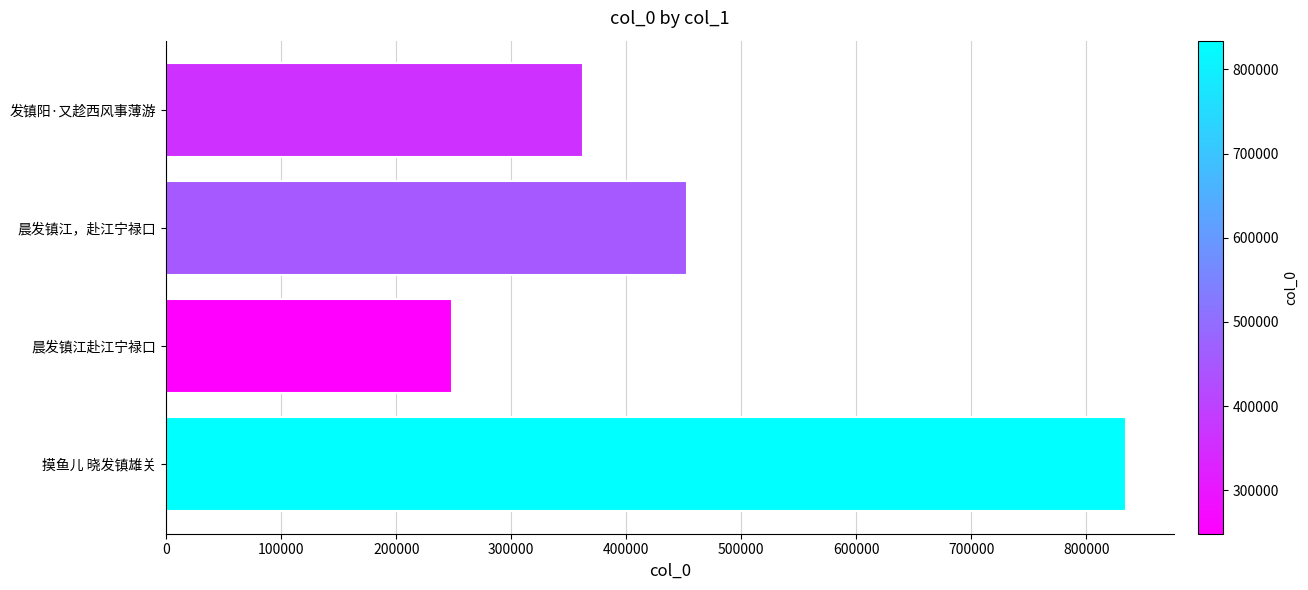

Reading top to bottom, extract all data points from this chart.

362562	452829	248278	834183